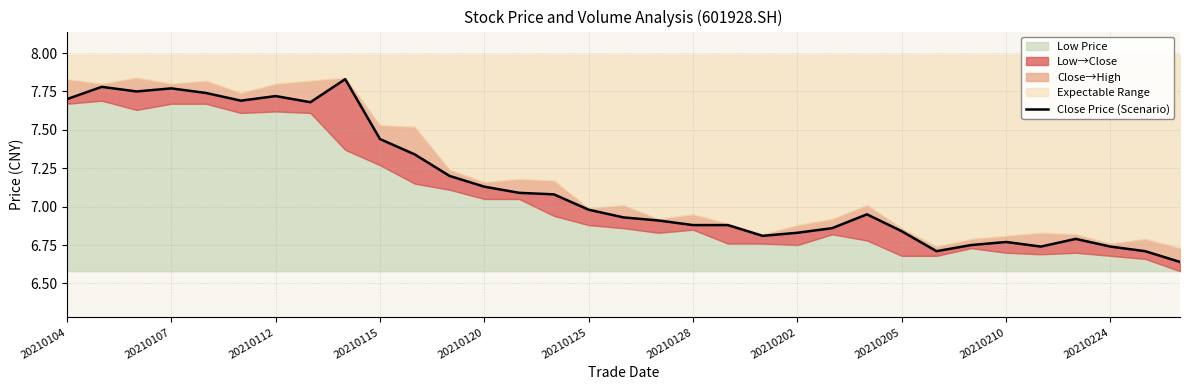

What is the average value?

7.1